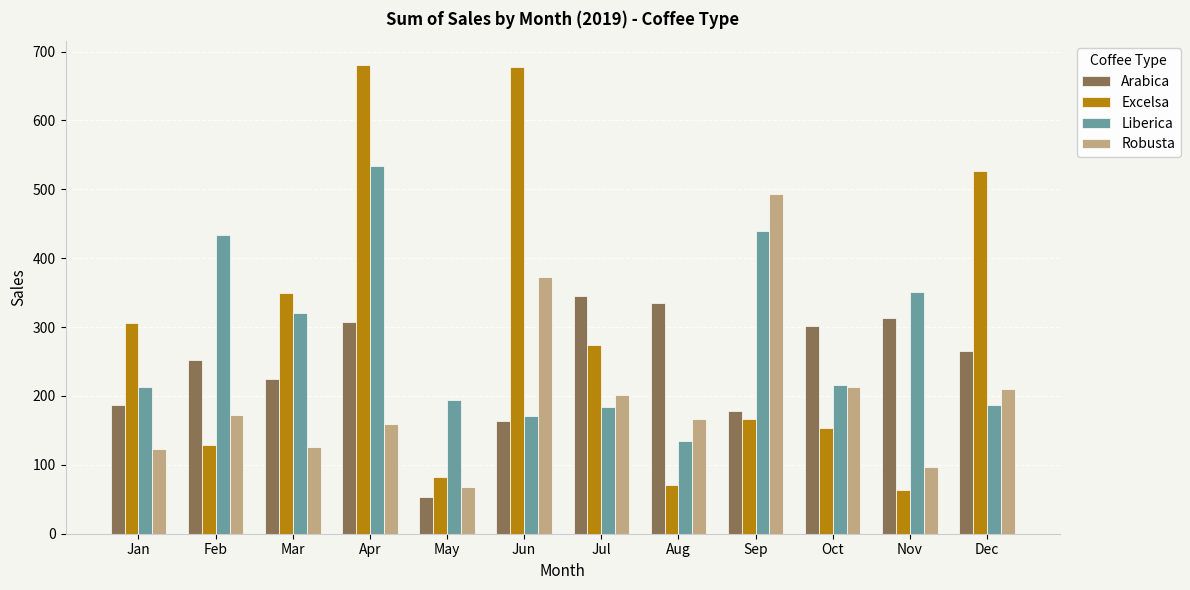

What are all the series names shown in the legend?

Arabica, Excelsa, Liberica, Robusta